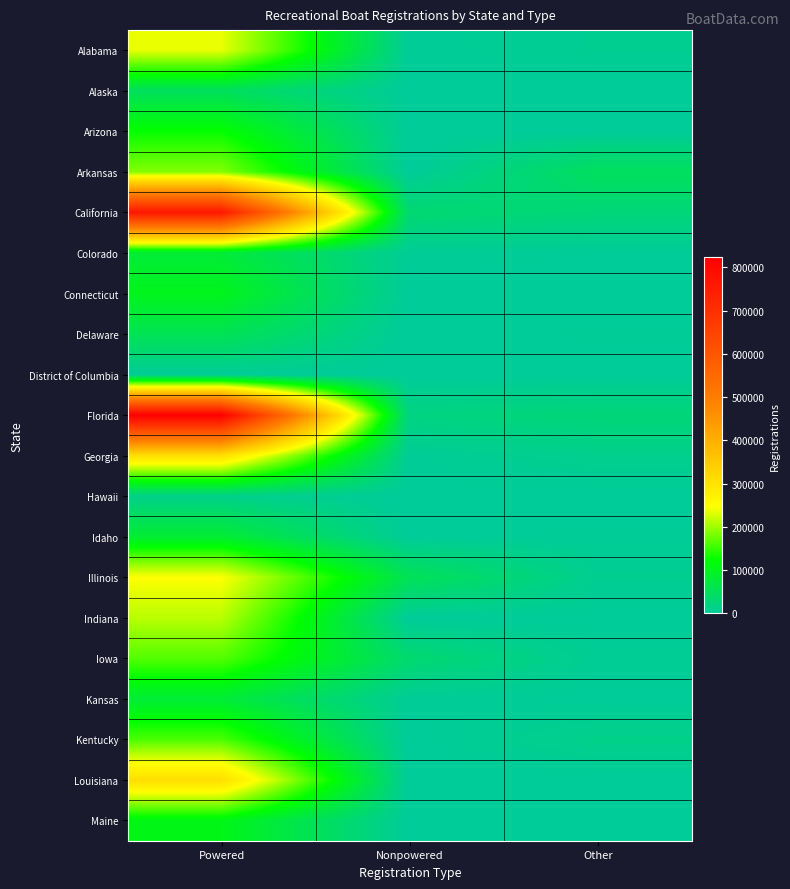

Count the number of categories in the chart.

3